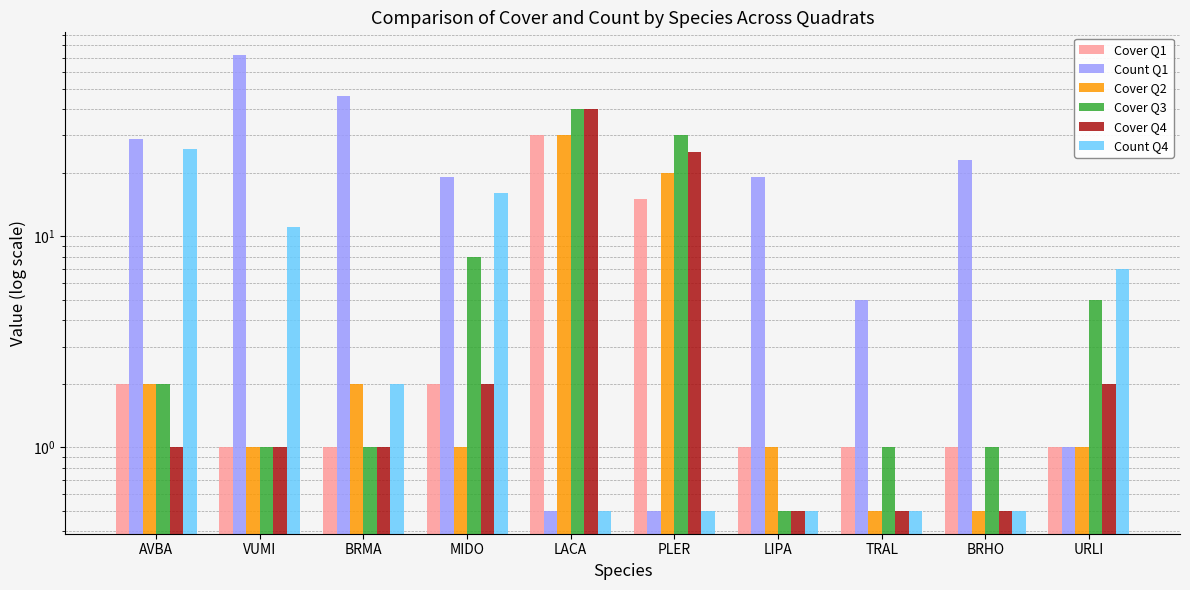

Read the Cover Q2 value at PLER.

20.0